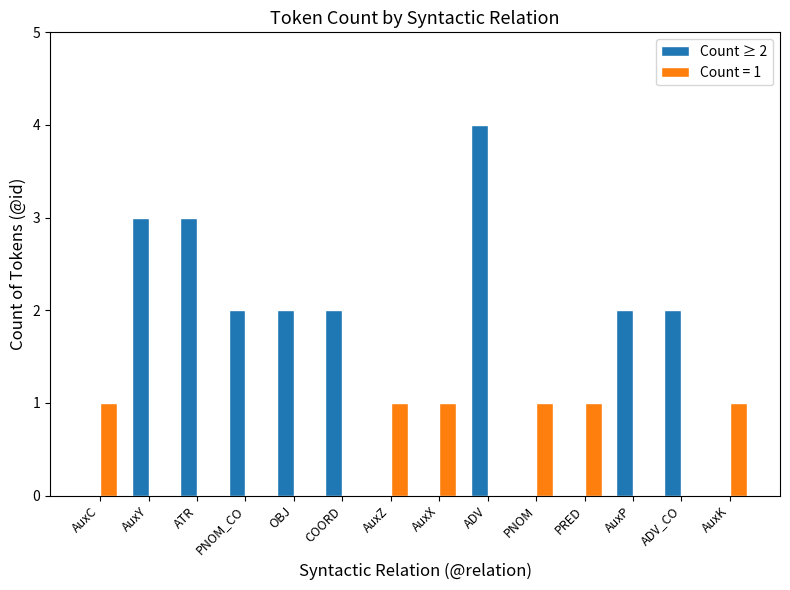

The value of Count ≥ 2 at ATR is 1. True or false?

False